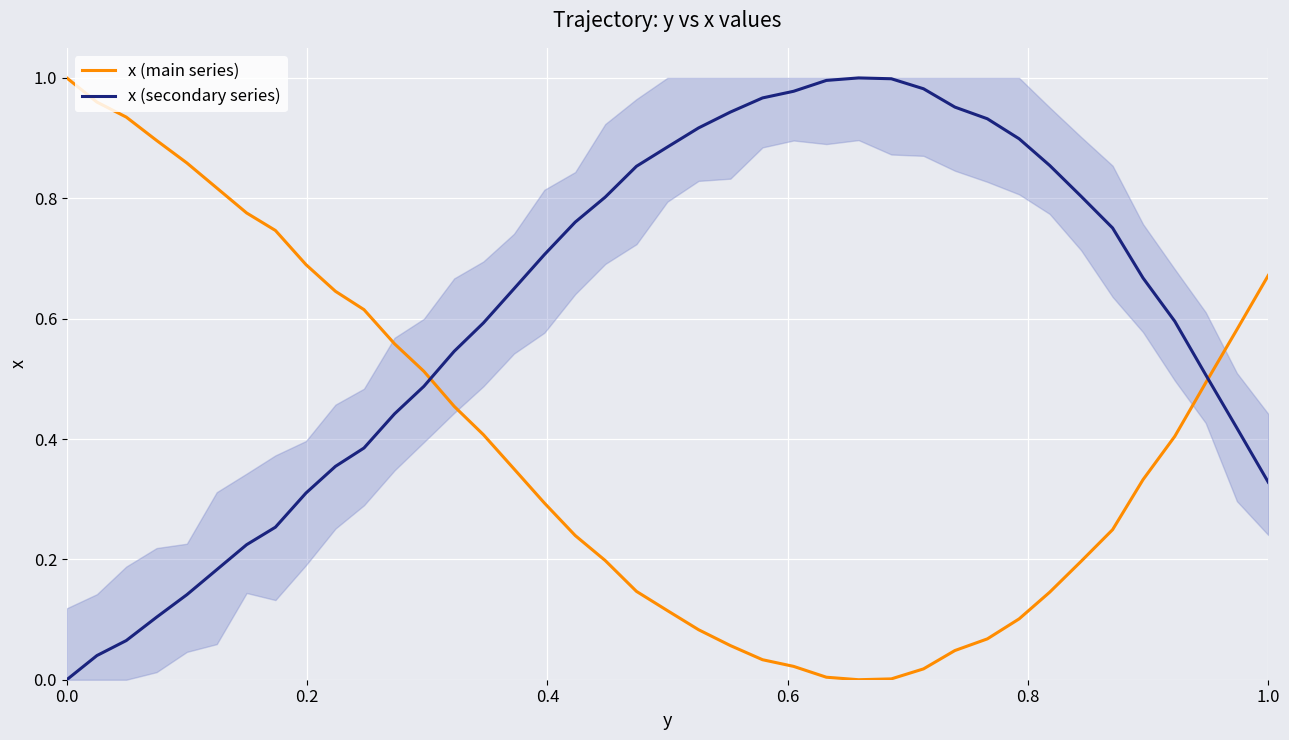

True or false: x (secondary series) and x (main series) intersect in this chart.

True